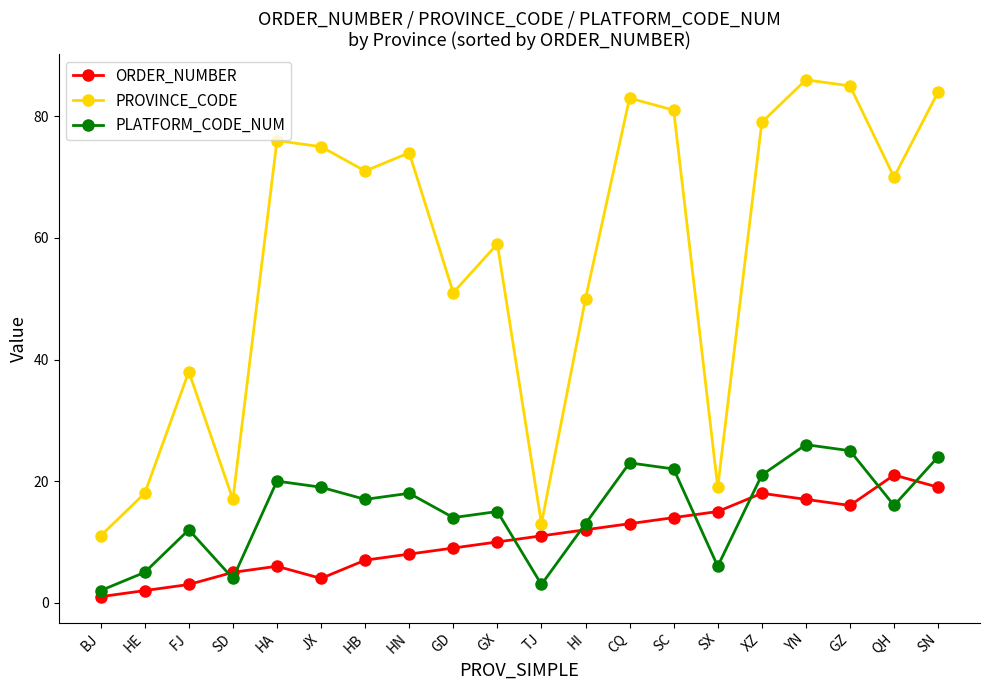

At which category does the chart reach its peak across all series?

YN